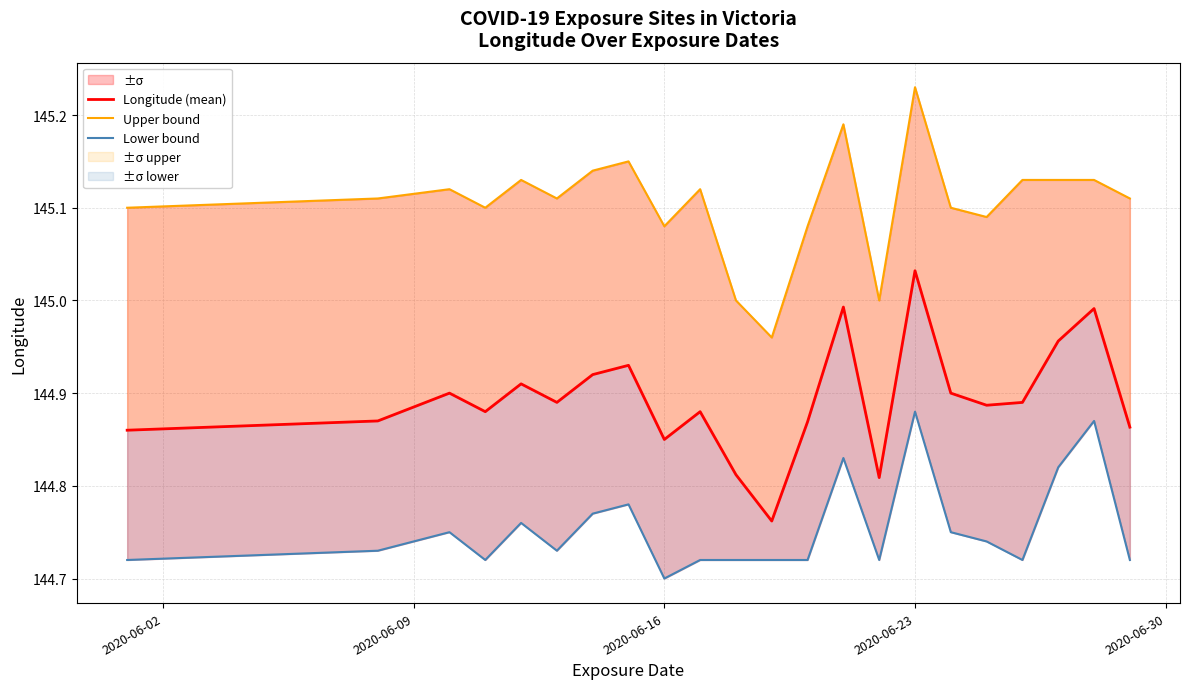

What is the maximum value shown in the chart?

145.2